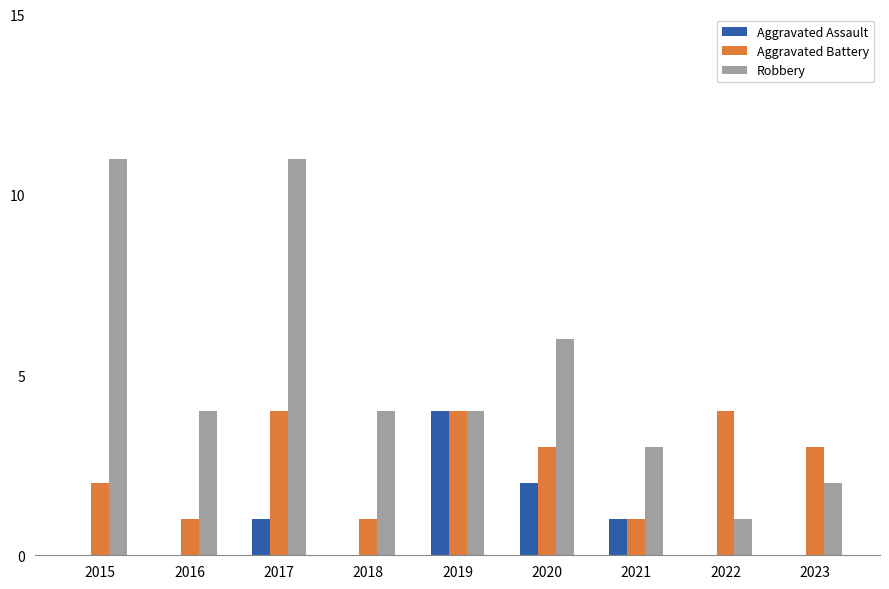

Read the Robbery value at 2021.

3